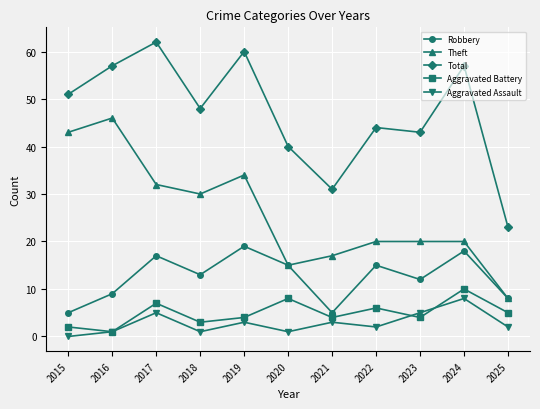

What is the sum of all Theft values?

285